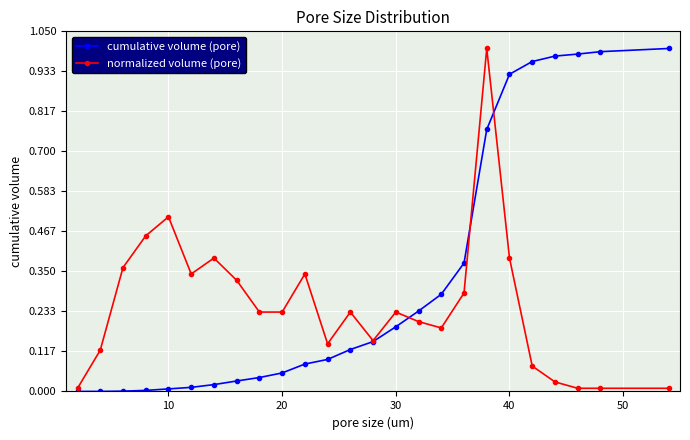

Which series has the largest total across all categories?

cumulative volume (pore)